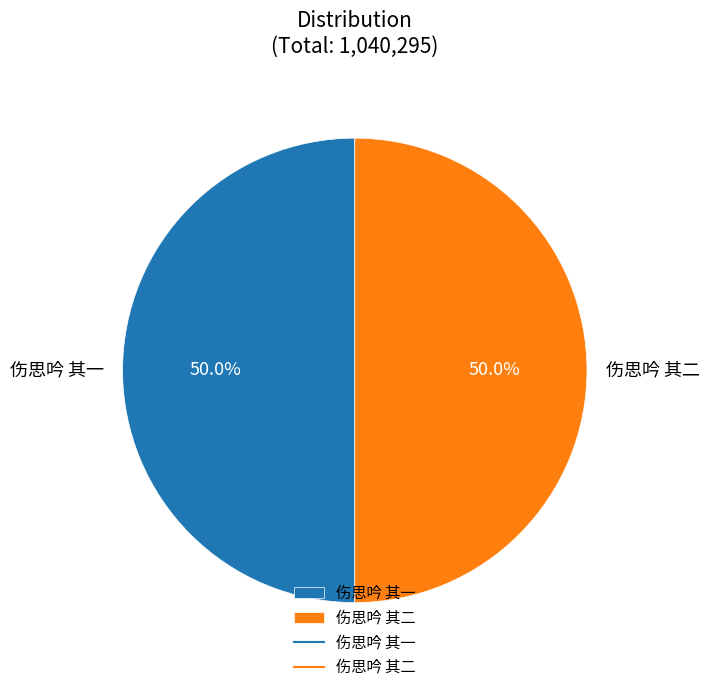

What percentage do 伤思吟 其一 and 伤思吟 其二 together represent?

100.0%